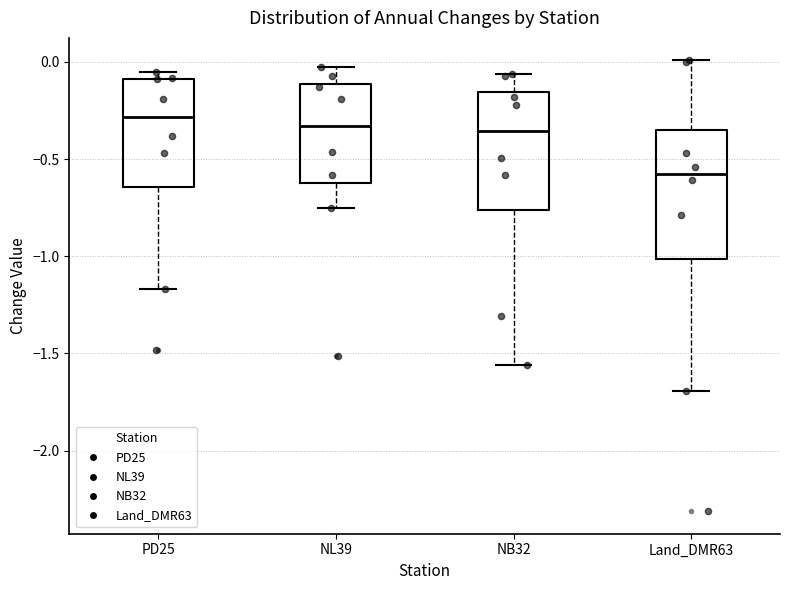

Reading left to right, transcribe this box plot: for each box, give where its median line is, the range the box spans, and where its two whiskers end, as read against the y-axis. The values are not printed on the chart, so give them approximately, as read against the axis.

PD25: median -0.30, box -0.65 to -0.10, whiskers -1.15 to -0.05
NL39: median -0.35, box -0.60 to -0.10, whiskers -0.75 to -0.05
NB32: median -0.35, box -0.75 to -0.15, whiskers -1.55 to -0.05
Land_DMR63: median -0.55, box -1.00 to -0.35, whiskers -1.70 to 0.00